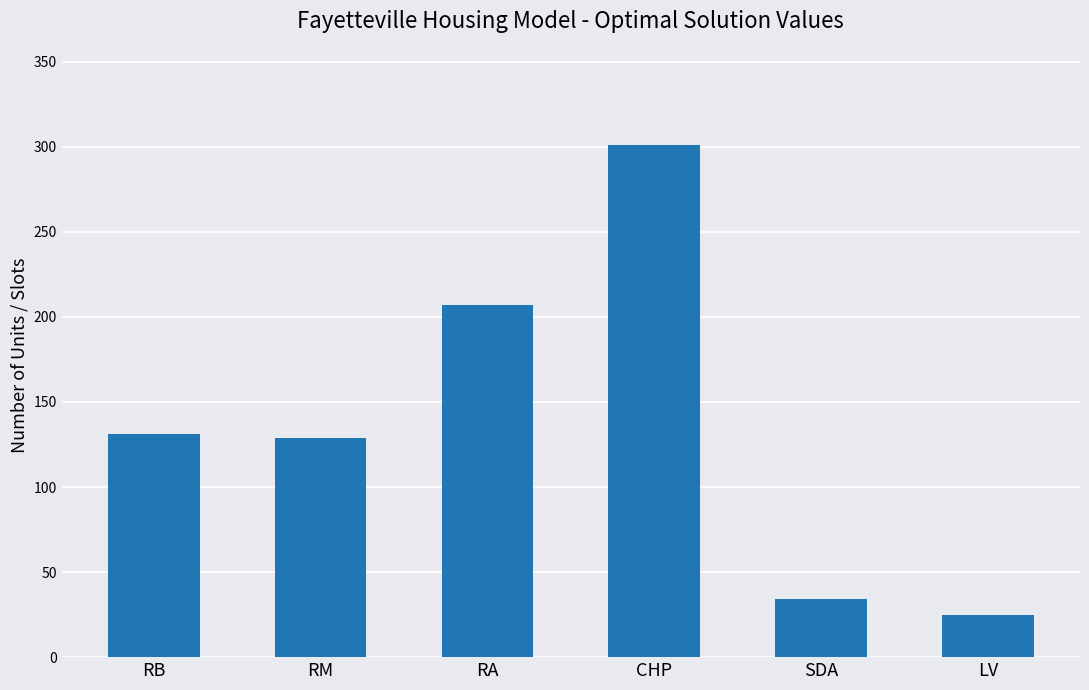

What is the change in value from RA to CHP?

+94